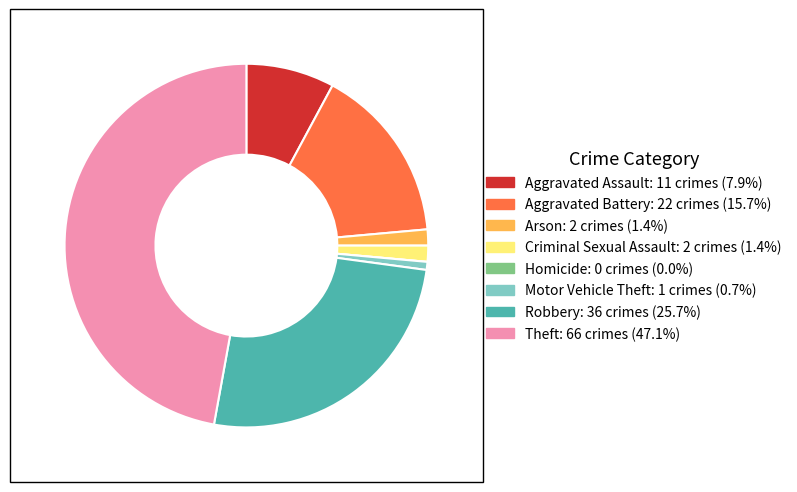

Is Aggravated Battery the majority of the pie?

No